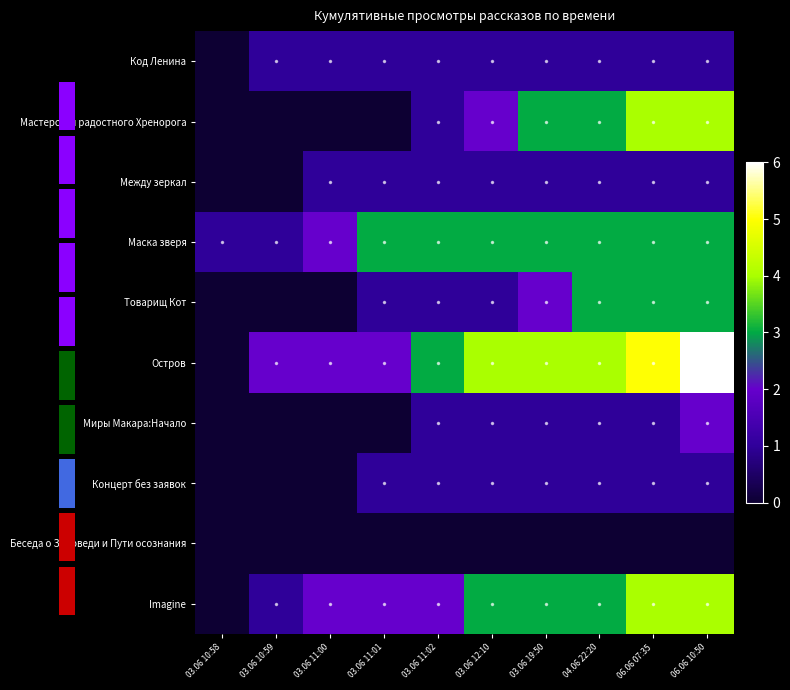

Reading right to left, list all the values displayed in this chart.

Код Ленина: 06.06 10:50=1	06.06 07:35=1	04.06 22:20=1	03.06 19:50=1	03.06 12:10=1	03.06 11:02=1	03.06 11:01=1	03.06 11:00=1	03.06 10:59=1	03.06 10:58=0
Мастерская радостного Хренорога: 06.06 10:50=4	06.06 07:35=4	04.06 22:20=3	03.06 19:50=3	03.06 12:10=2	03.06 11:02=1	03.06 11:01=0	03.06 11:00=0	03.06 10:59=0	03.06 10:58=0
Между зеркал: 06.06 10:50=1	06.06 07:35=1	04.06 22:20=1	03.06 19:50=1	03.06 12:10=1	03.06 11:02=1	03.06 11:01=1	03.06 11:00=1	03.06 10:59=0	03.06 10:58=0
Маска зверя: 06.06 10:50=3	06.06 07:35=3	04.06 22:20=3	03.06 19:50=3	03.06 12:10=3	03.06 11:02=3	03.06 11:01=3	03.06 11:00=2	03.06 10:59=1	03.06 10:58=1
Товарищ Кот: 06.06 10:50=3	06.06 07:35=3	04.06 22:20=3	03.06 19:50=2	03.06 12:10=1	03.06 11:02=1	03.06 11:01=1	03.06 11:00=0	03.06 10:59=0	03.06 10:58=0
Остров: 06.06 10:50=6	06.06 07:35=5	04.06 22:20=4	03.06 19:50=4	03.06 12:10=4	03.06 11:02=3	03.06 11:01=2	03.06 11:00=2	03.06 10:59=2	03.06 10:58=0
Миры Макара:Начало: 06.06 10:50=2	06.06 07:35=1	04.06 22:20=1	03.06 19:50=1	03.06 12:10=1	03.06 11:02=1	03.06 11:01=0	03.06 11:00=0	03.06 10:59=0	03.06 10:58=0
Концерт без заявок: 06.06 10:50=1	06.06 07:35=1	04.06 22:20=1	03.06 19:50=1	03.06 12:10=1	03.06 11:02=1	03.06 11:01=1	03.06 11:00=0	03.06 10:59=0	03.06 10:58=0
Беседа о Заповеди и Пути осознания: 06.06 10:50=0	06.06 07:35=0	04.06 22:20=0	03.06 19:50=0	03.06 12:10=0	03.06 11:02=0	03.06 11:01=0	03.06 11:00=0	03.06 10:59=0	03.06 10:58=0
Imagine: 06.06 10:50=4	06.06 07:35=4	04.06 22:20=3	03.06 19:50=3	03.06 12:10=3	03.06 11:02=2	03.06 11:01=2	03.06 11:00=2	03.06 10:59=1	03.06 10:58=0